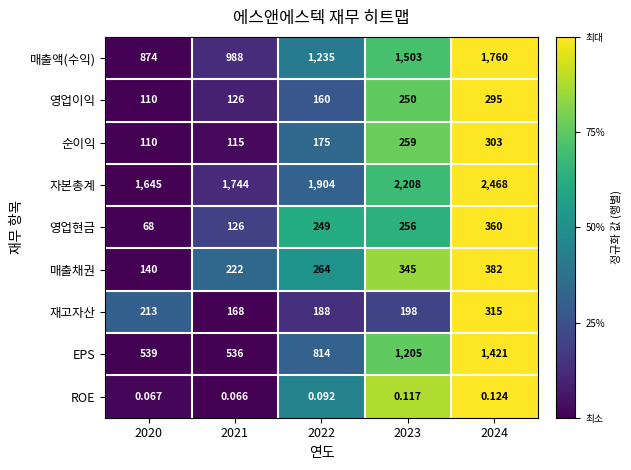

Between 2020 and 2023, which series saw the biggest shift?

EPS